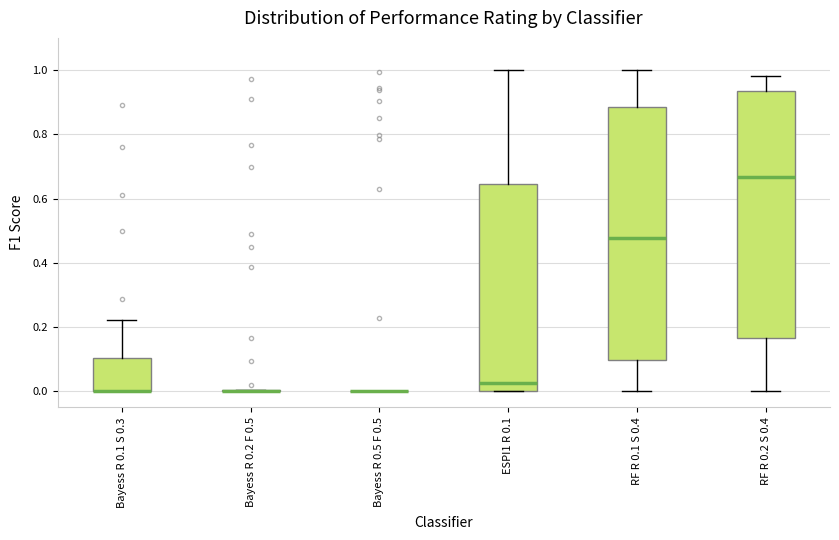

Where does the median line of the box for RF R 0.1 S 0.4 sit on the y-axis? The values are not printed on the chart, so give them approximately, as read against the axis.

0.48